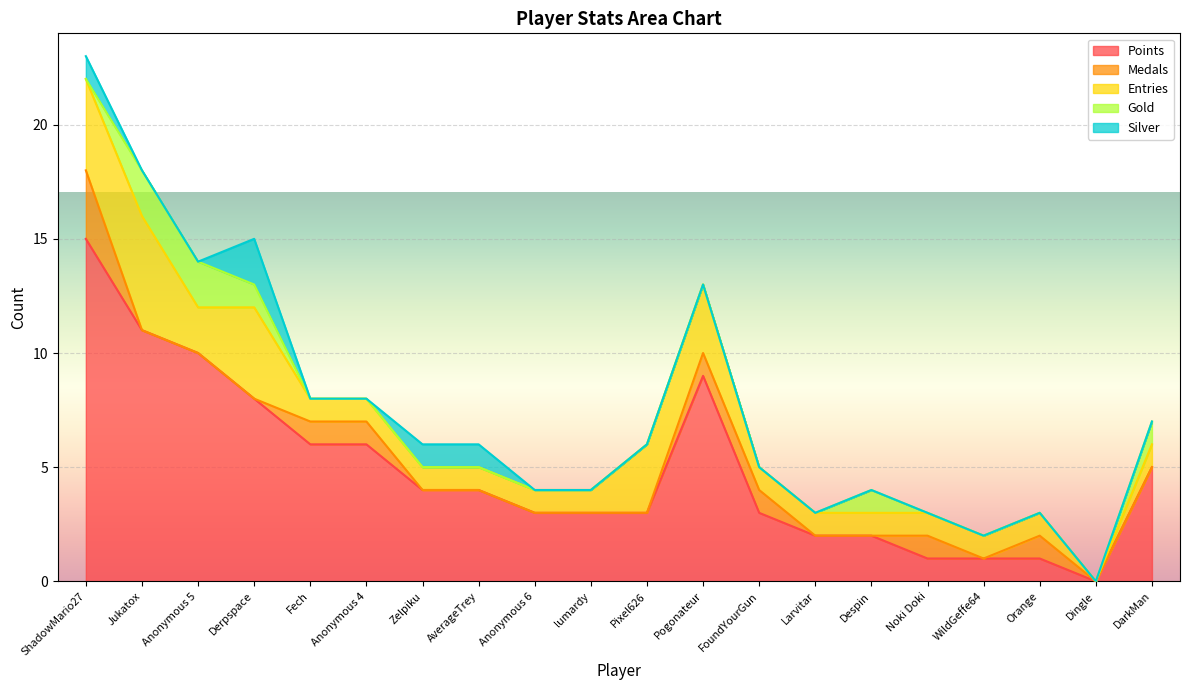

How many data points does each series have?

20